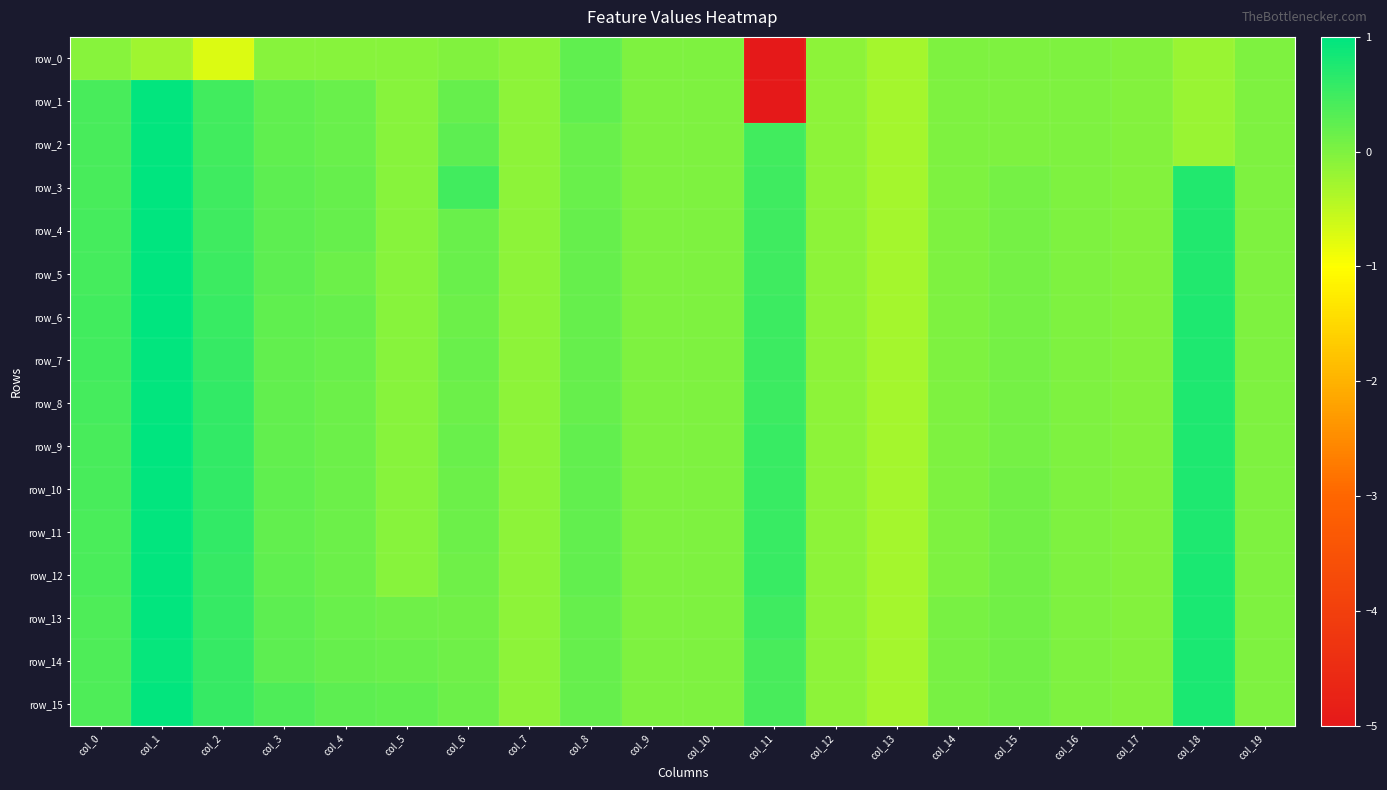

Read the row_9 value at col_12.

-0.1